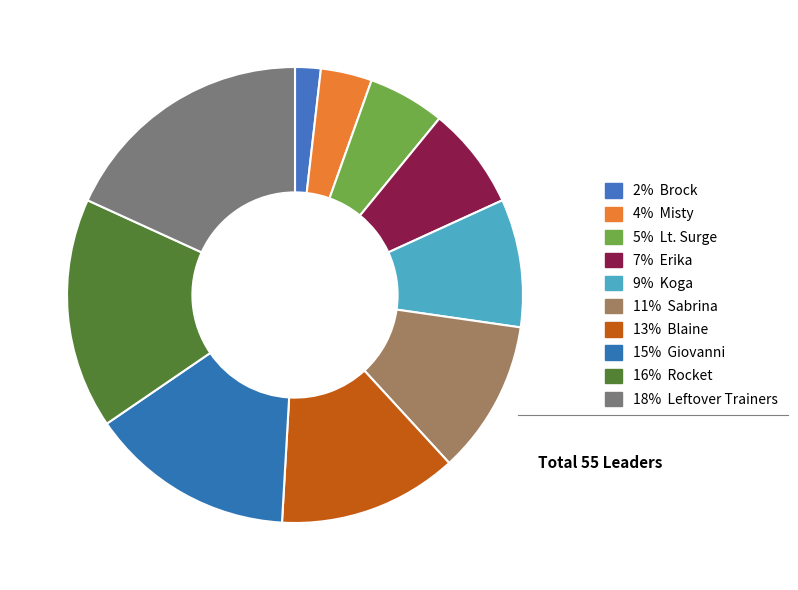

How many slices are in this pie chart?

10